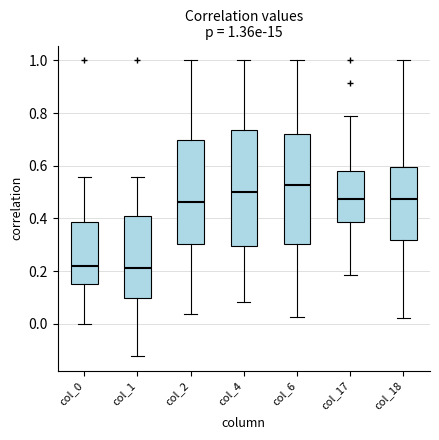

Which box has the highest median line?

col_6